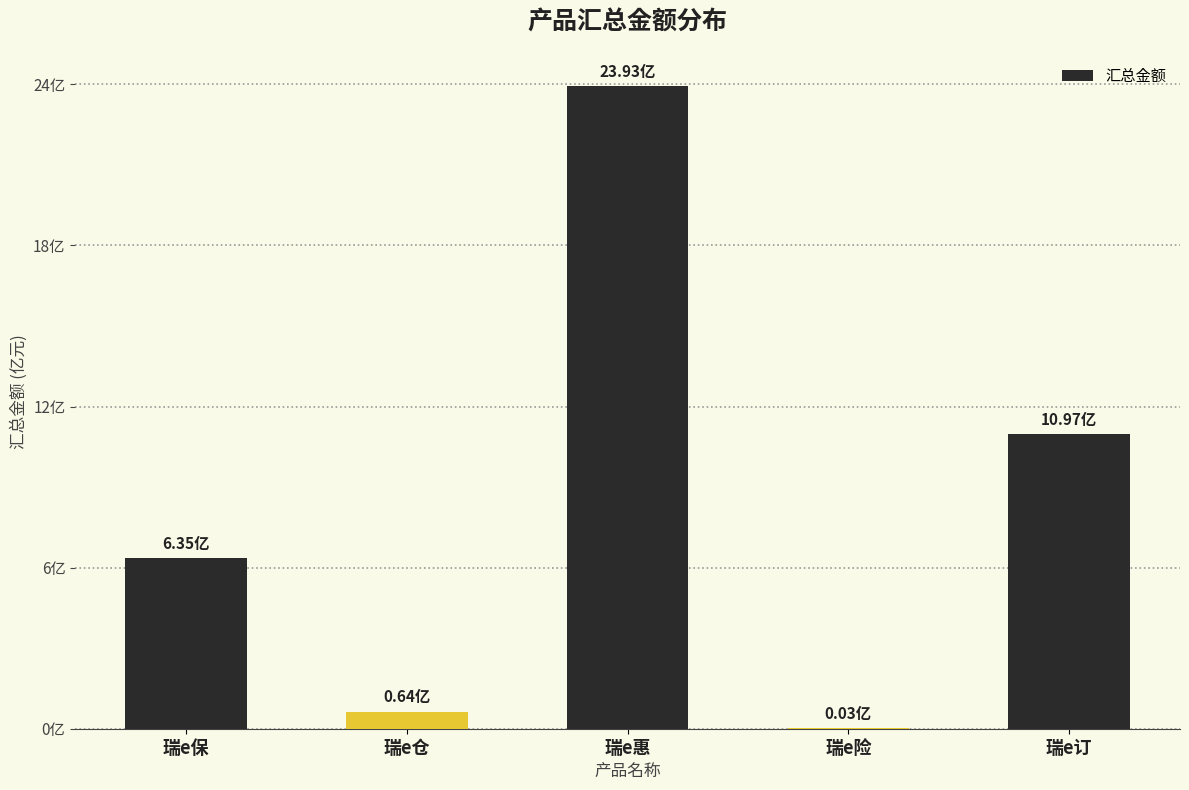

Rank the categories by value from lowest to highest.

瑞e险, 瑞e仓, 瑞e保, 瑞e订, 瑞e惠